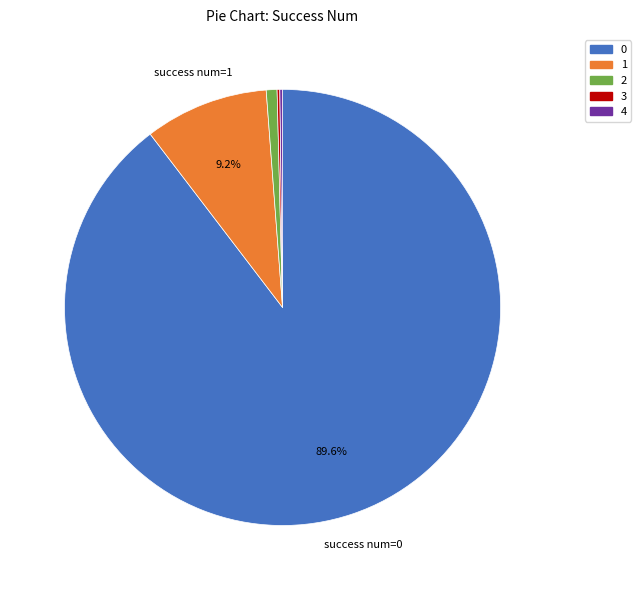

Is there a majority slice in this chart?

Yes